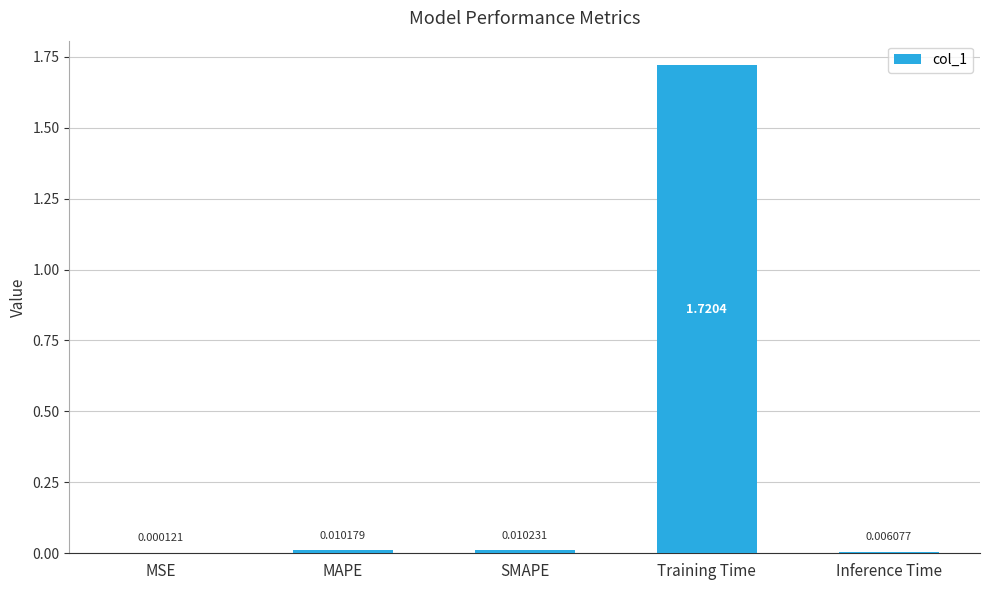

Between SMAPE and Inference Time, which is larger?

SMAPE